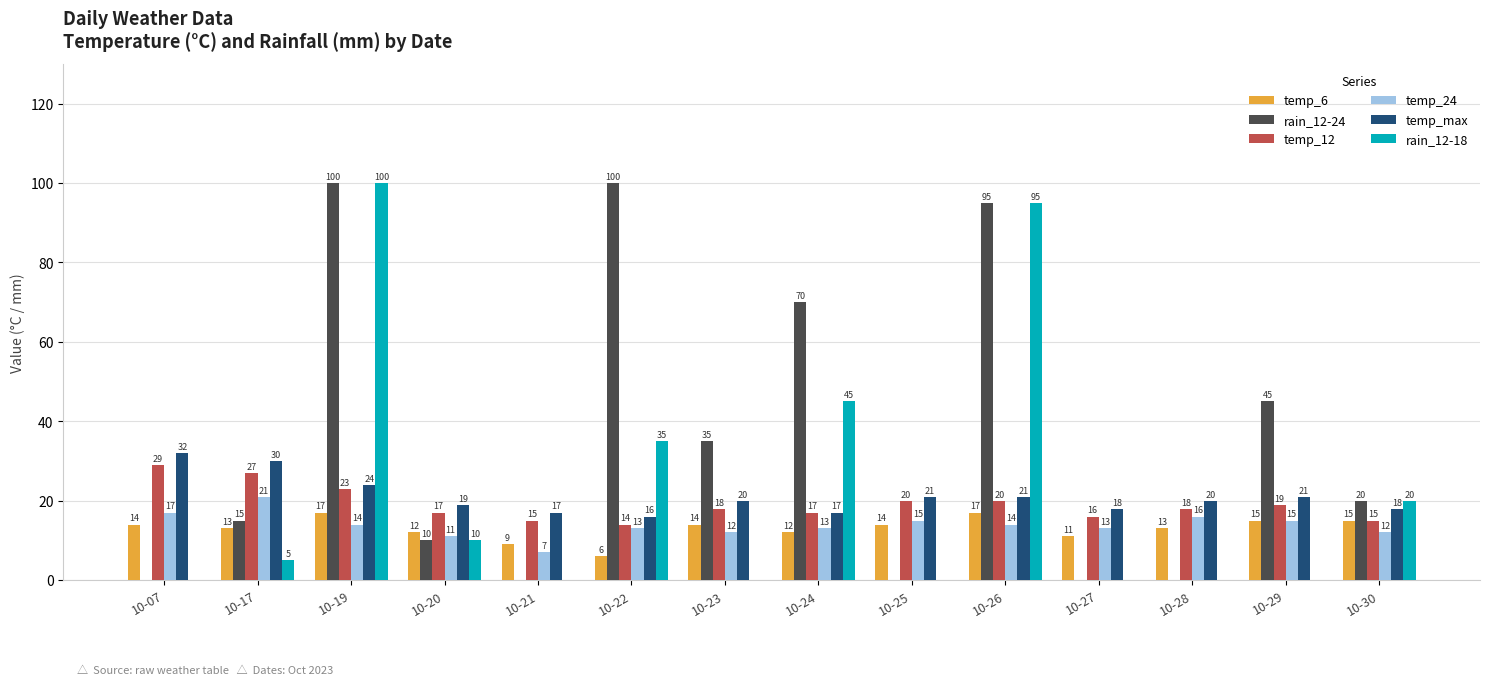

At which category is the sum across all series the highest?

10-19